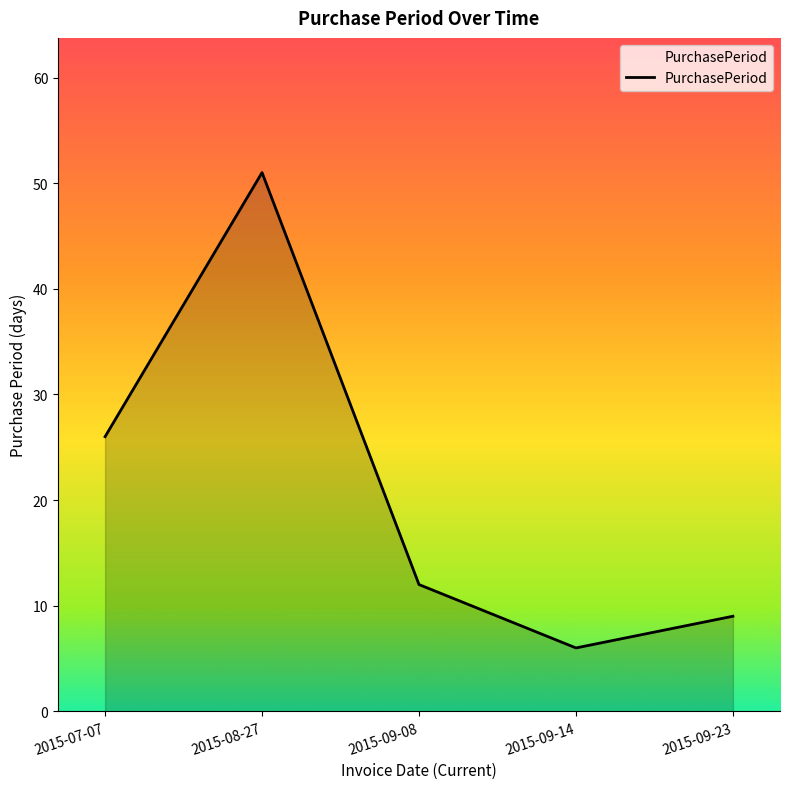

Which label corresponds to the smallest value in the chart?

2015-09-14